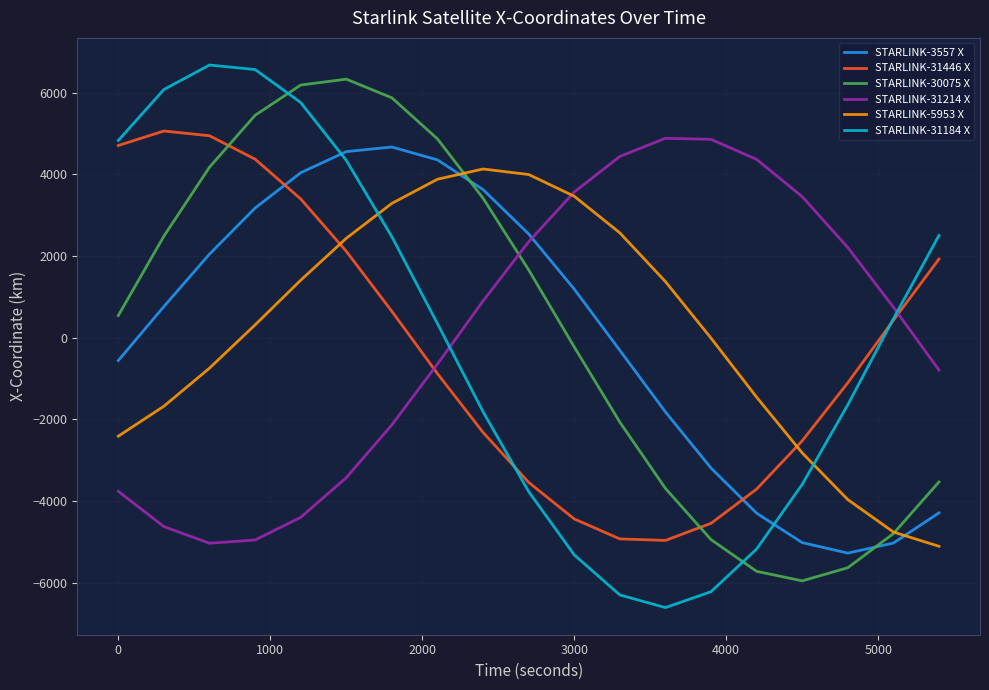

How many intersections are there between STARLINK-31214 X and STARLINK-30075 X?

1